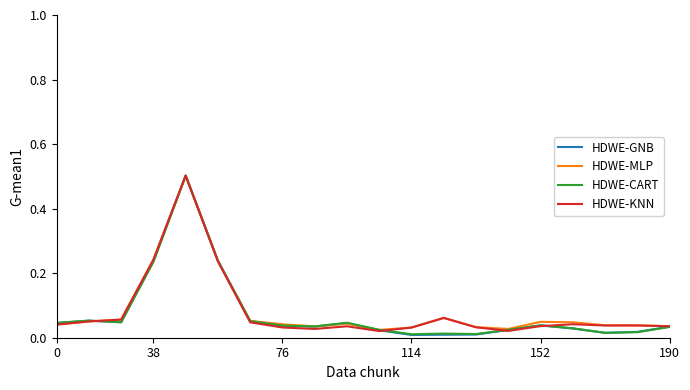

What is the highest value of the HDWE-CART series?

0.5